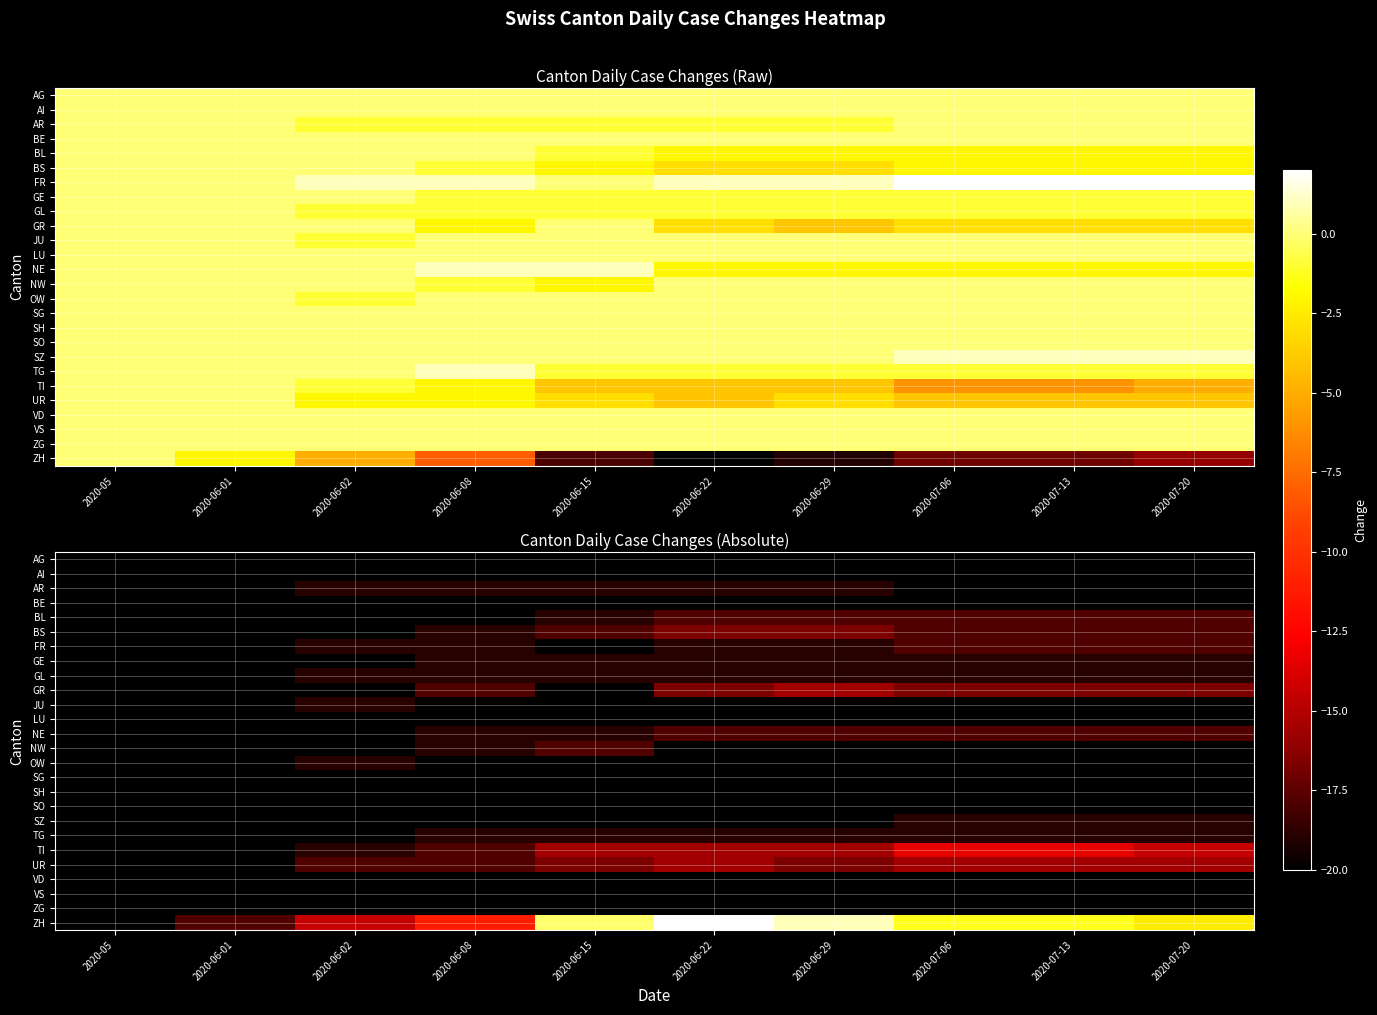

Which category has the highest value across all series?

2020-06-22